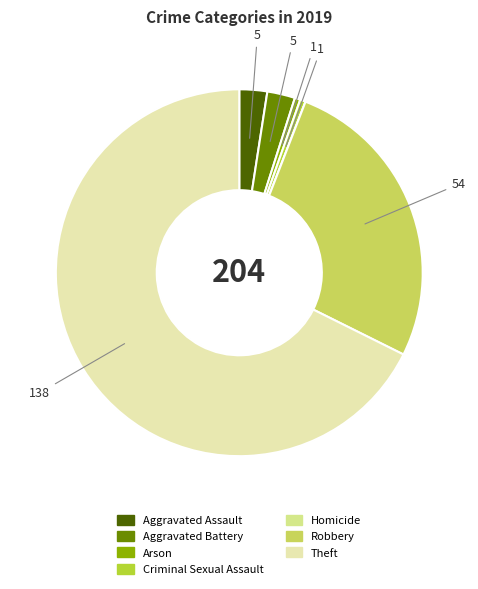

Is Theft the majority of the pie?

Yes